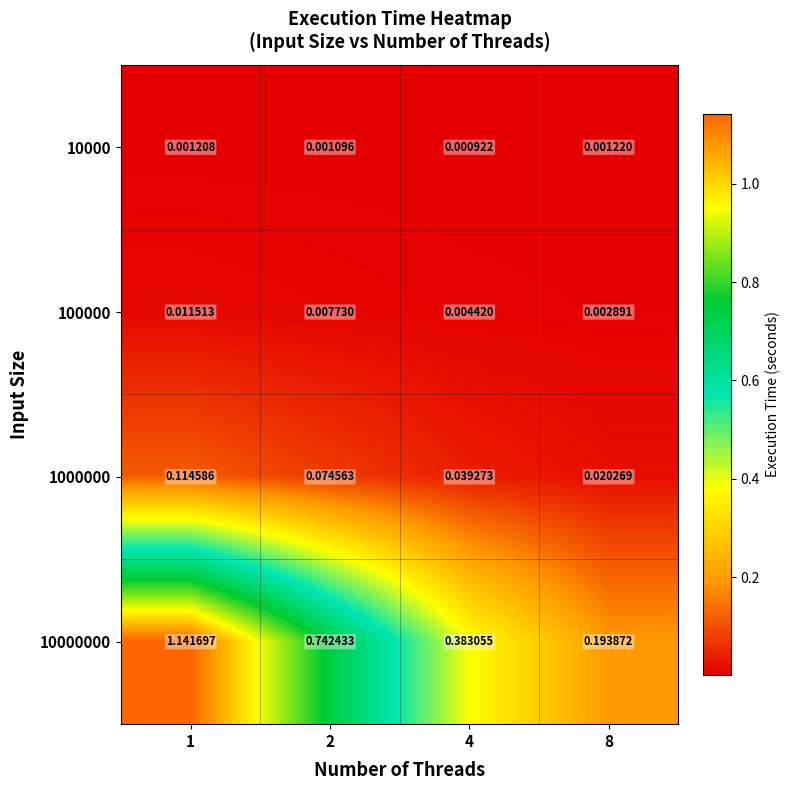

Which series has the widest spread of values?

10000000